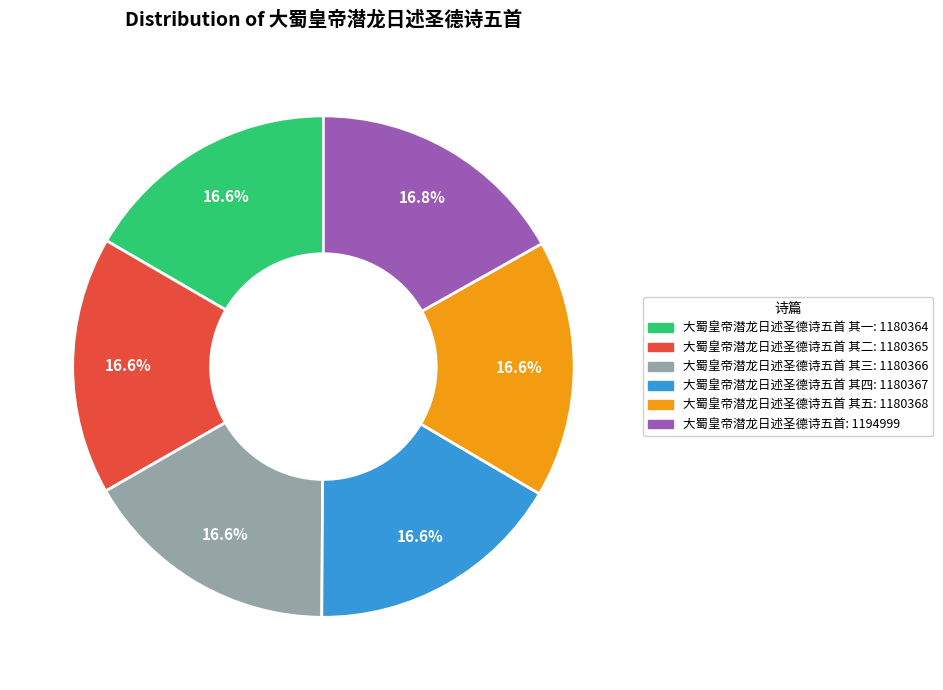

Is there any slice that represents more than half of the pie?

No